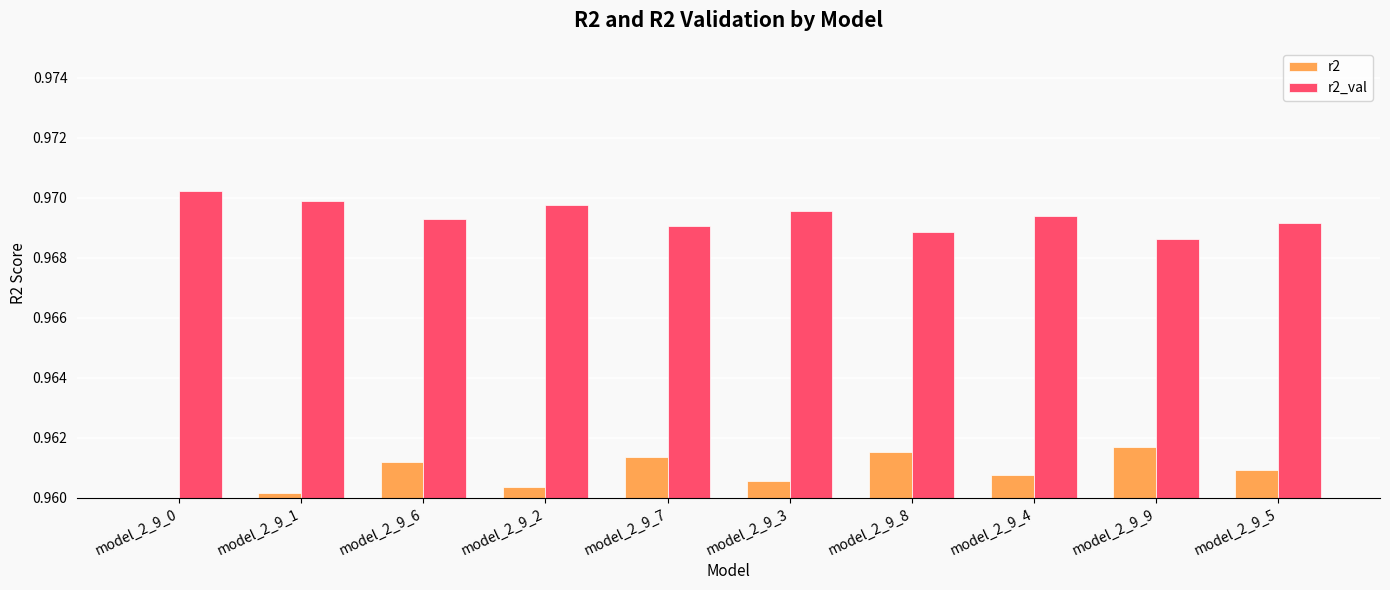

How many r2_val values are between 0 and 1?

10